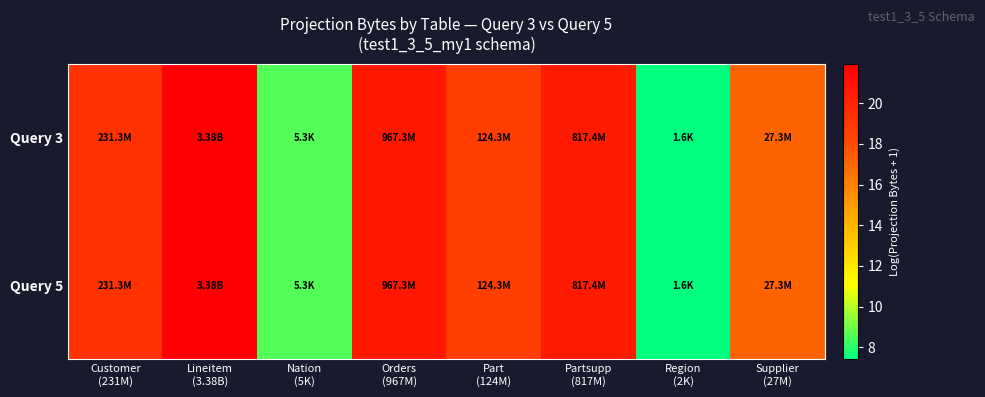

Reading right to left, transcribe all the data shown in this chart.

Query 3: Supplier
(27M)=17.1	Region
(2K)=7.4	Partsupp
(817M)=20.5	Part
(124M)=18.6	Orders
(967M)=20.7	Nation
(5K)=8.6	Lineitem
(3.38B)=21.9	Customer
(231M)=19.3
Query 5: Supplier
(27M)=17.1	Region
(2K)=7.4	Partsupp
(817M)=20.5	Part
(124M)=18.6	Orders
(967M)=20.7	Nation
(5K)=8.6	Lineitem
(3.38B)=21.9	Customer
(231M)=19.3